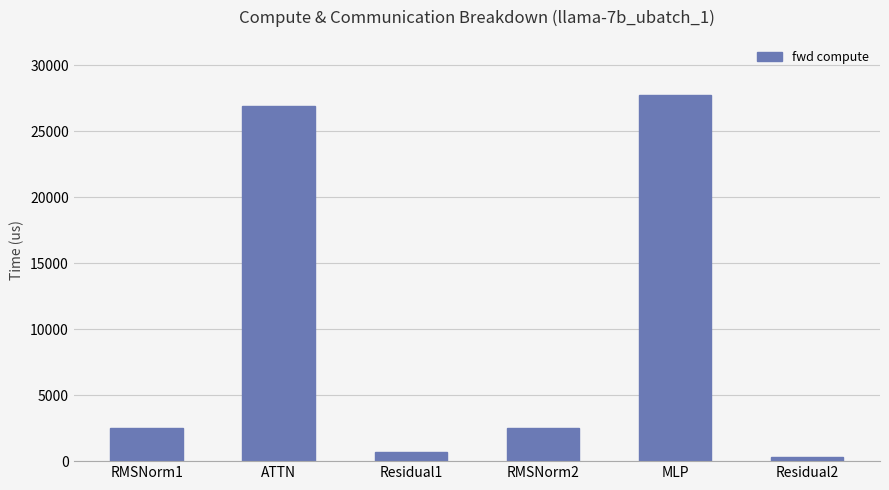

Is it true that the value at ATTN is 43346.7?

False